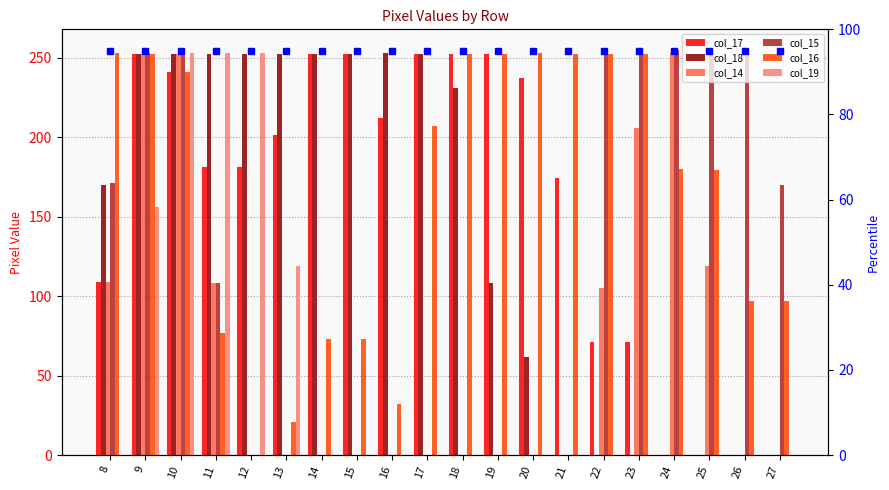

What are all the series names shown in the legend?

col_17, col_18, col_14, col_15, col_16, col_19